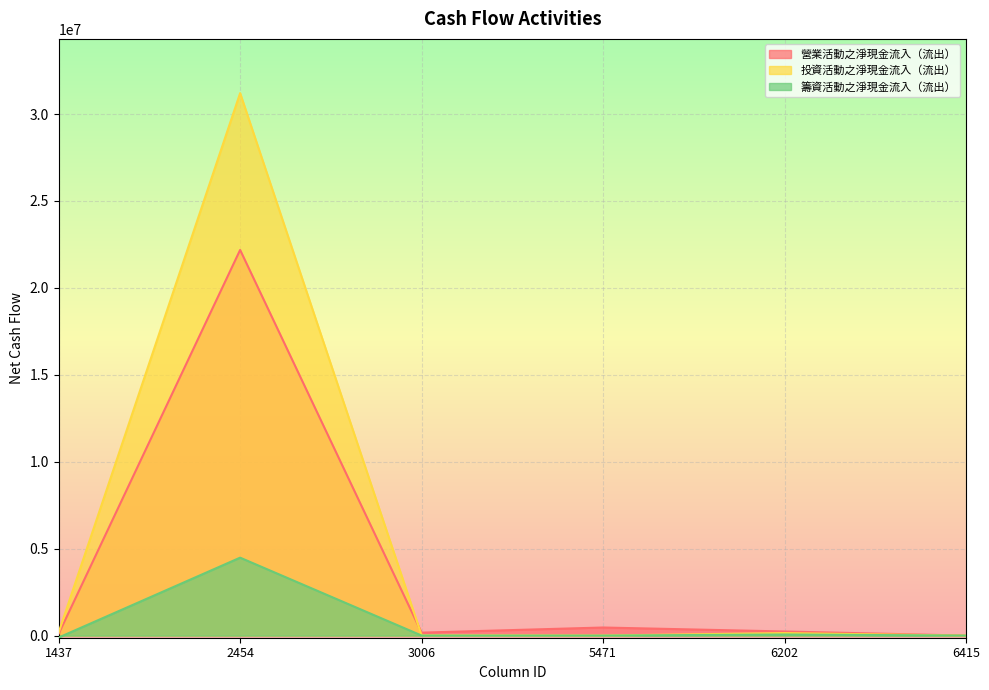

At 2454, list the series in order from smallest to largest.

籌資活動之淨現金流入（流出）, 營業活動之淨現金流入（流出）, 投資活動之淨現金流入（流出）